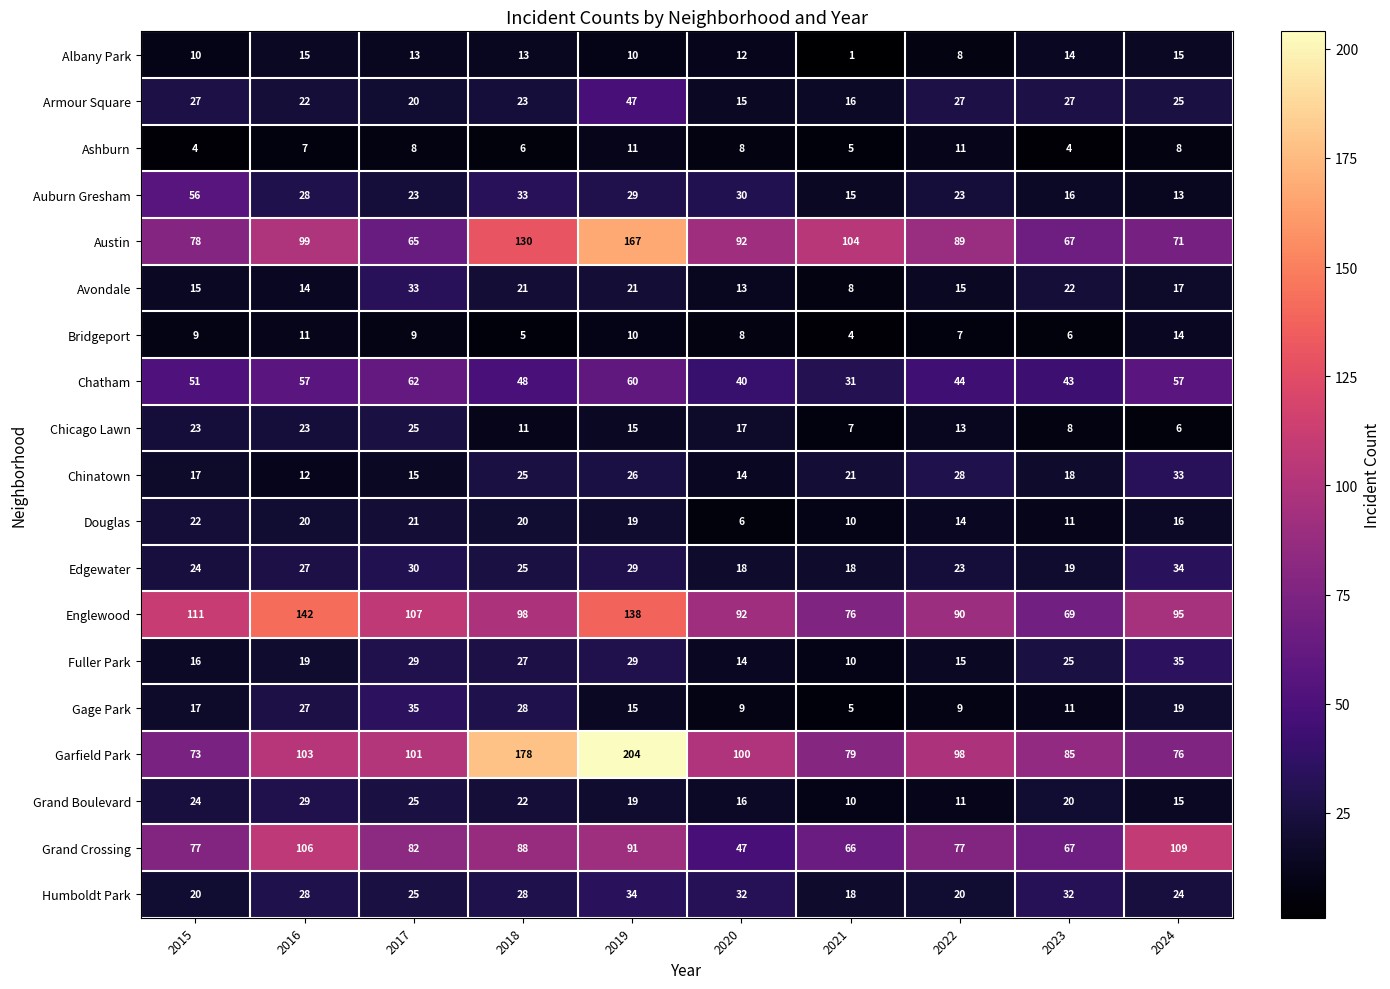

What is the maximum value shown in the chart?

204